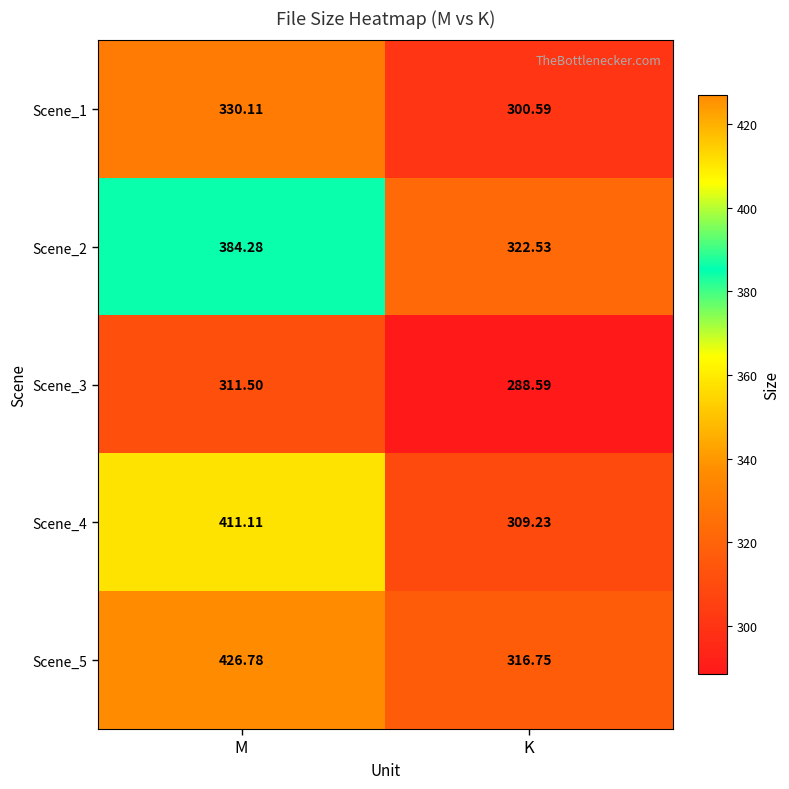

What is the difference between the highest and lowest values at K?

33.9